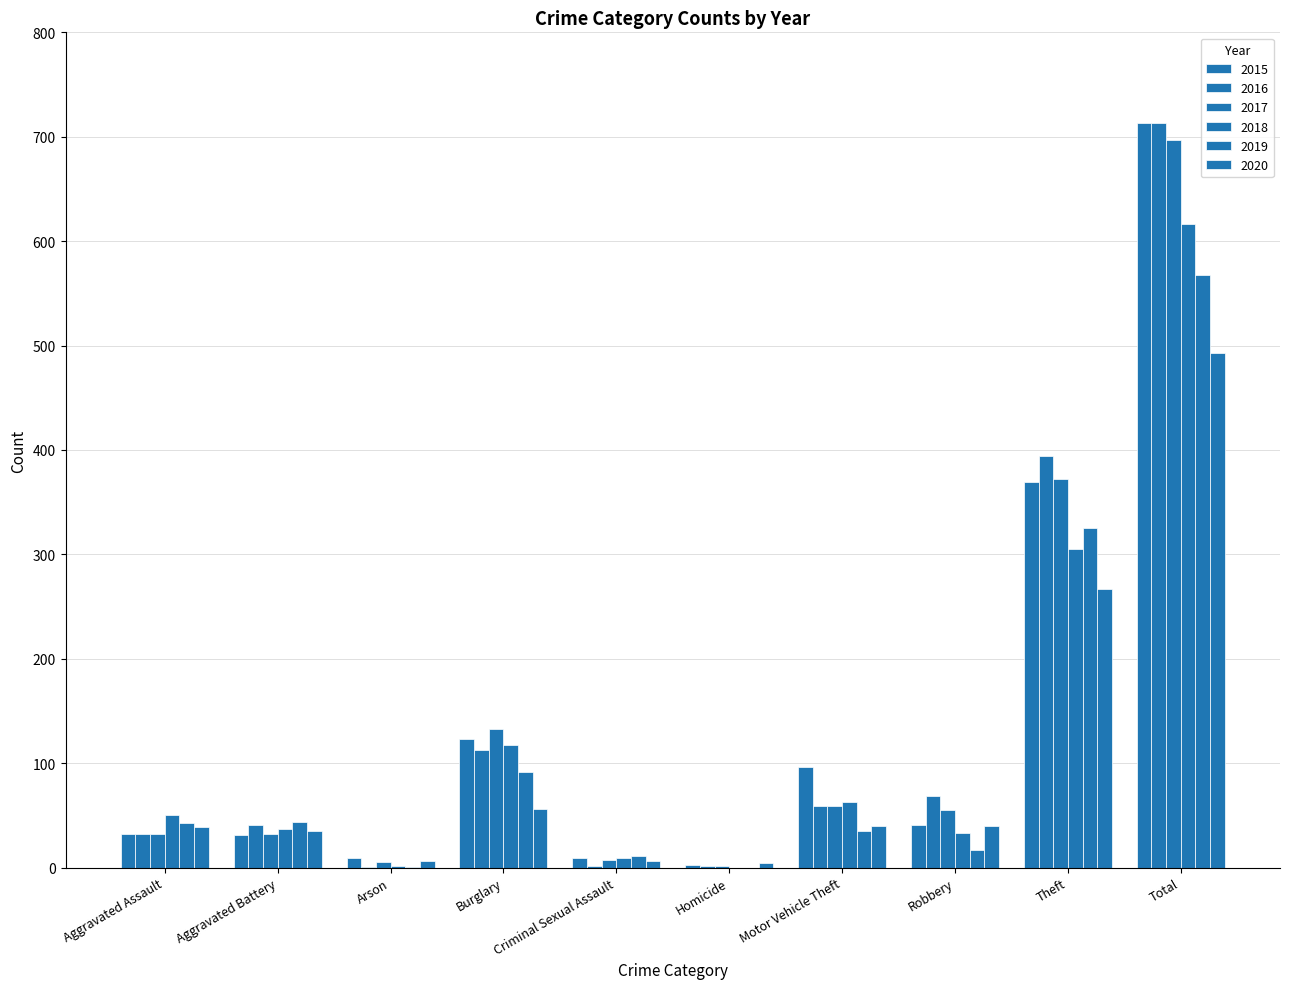

What is the value of the 2020 bar at the 7th from the left?

40